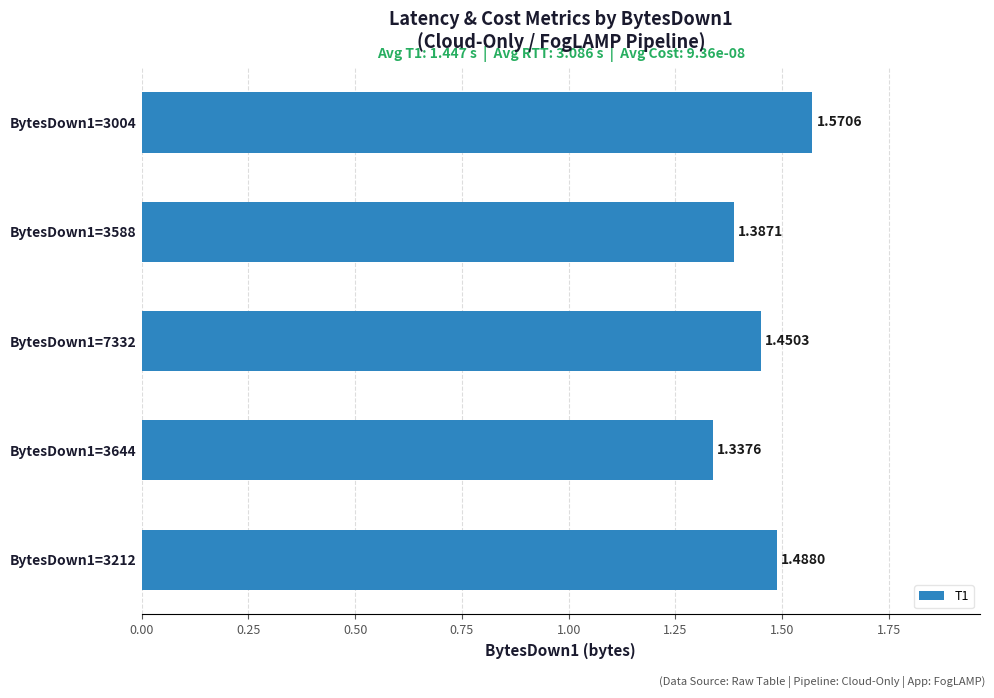

What is the sum of the values at BytesDown1=3588 and BytesDown1=3004?

3.0